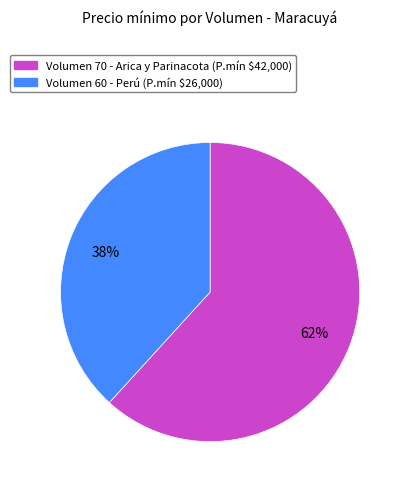

The Volumen 60 - Perú (P.mín $26,000) slice represents 38% of the pie. True or false?

True